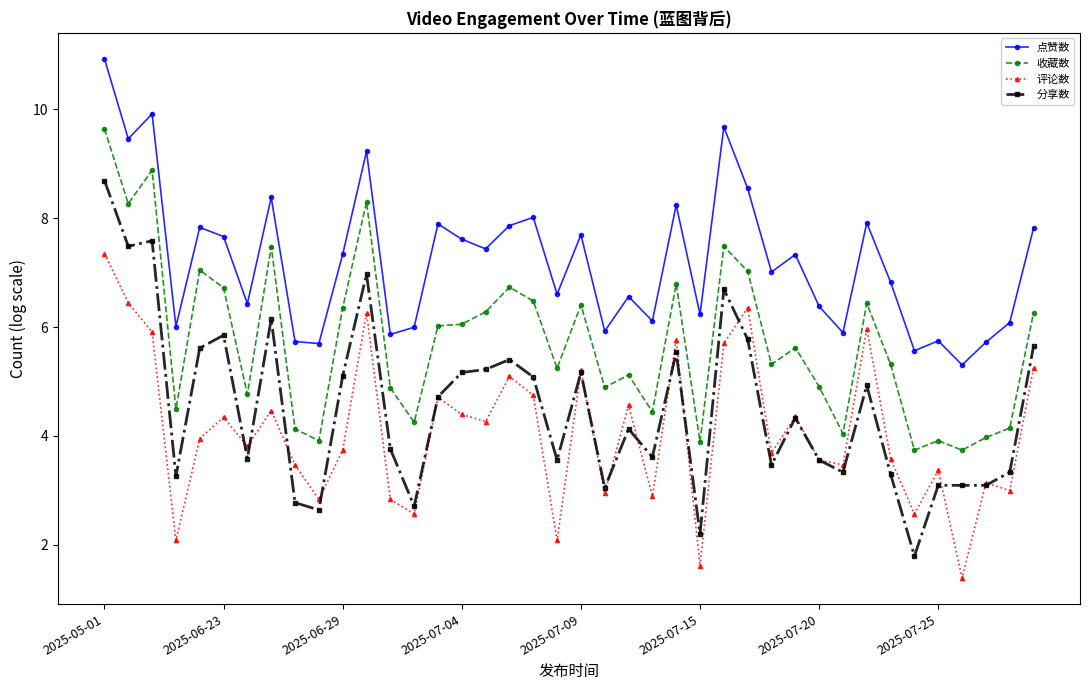

What is the smallest value displayed?

1.4